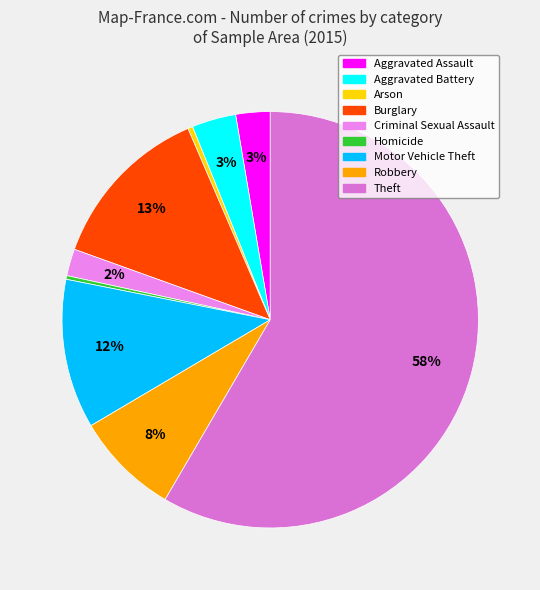

To the nearest percent, what percentage of the pie is Motor Vehicle Theft?

12%